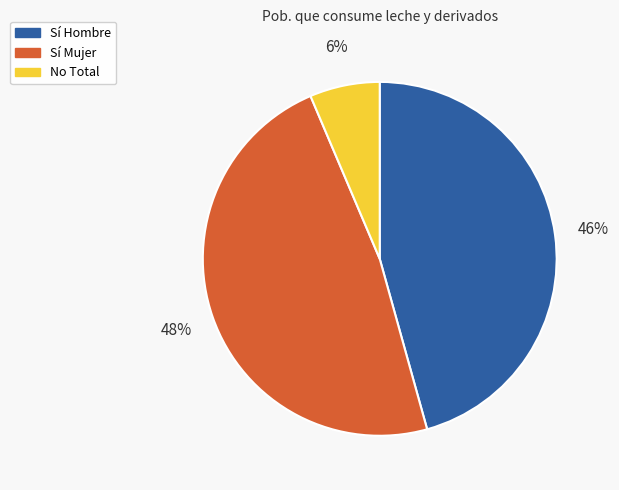

Is there a majority slice in this chart?

No